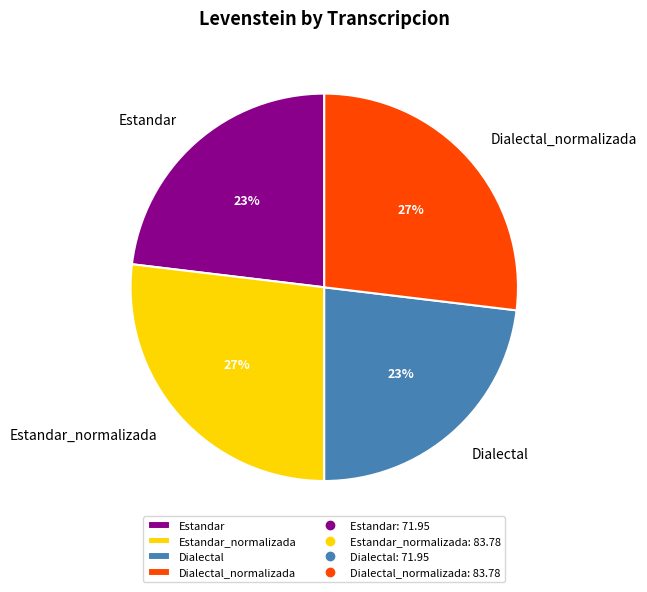

What is the ratio of the value at Estandar_normalizada to the value at Dialectal?

1.2